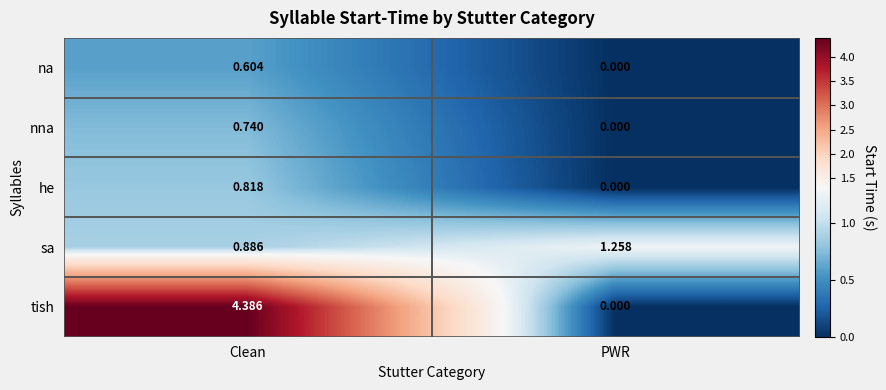

List the labels in order of na value, smallest first.

PWR, Clean